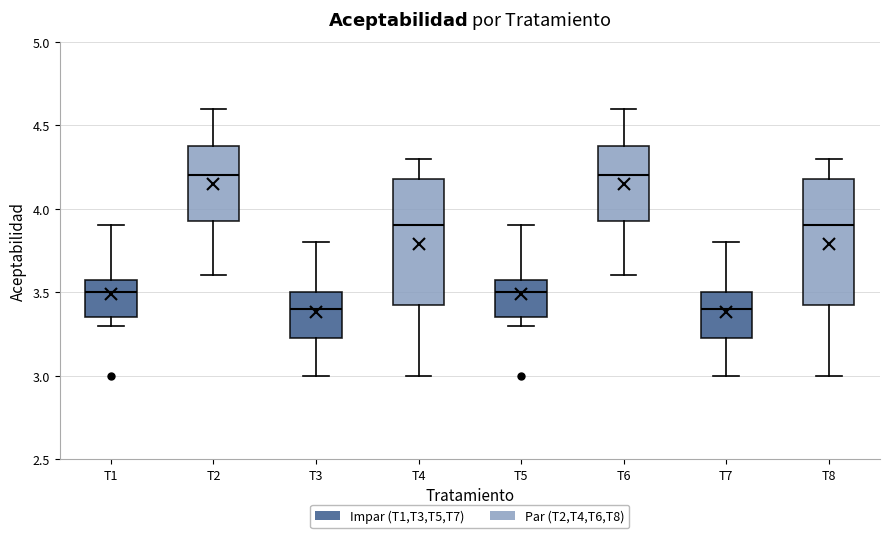

Where does the upper whisker of the box for T1 end on the y-axis? The values are not printed on the chart, so give them approximately, as read against the axis.

3.90